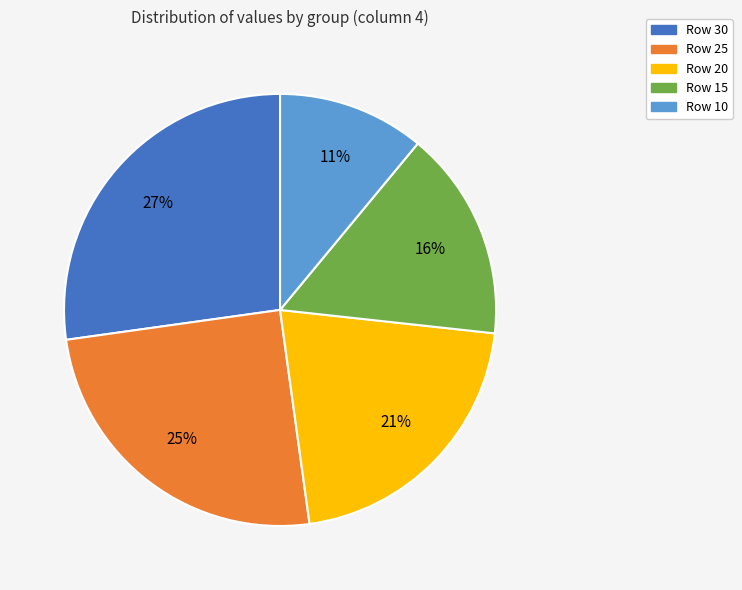

To the nearest percent, what is the average slice percentage?

20%